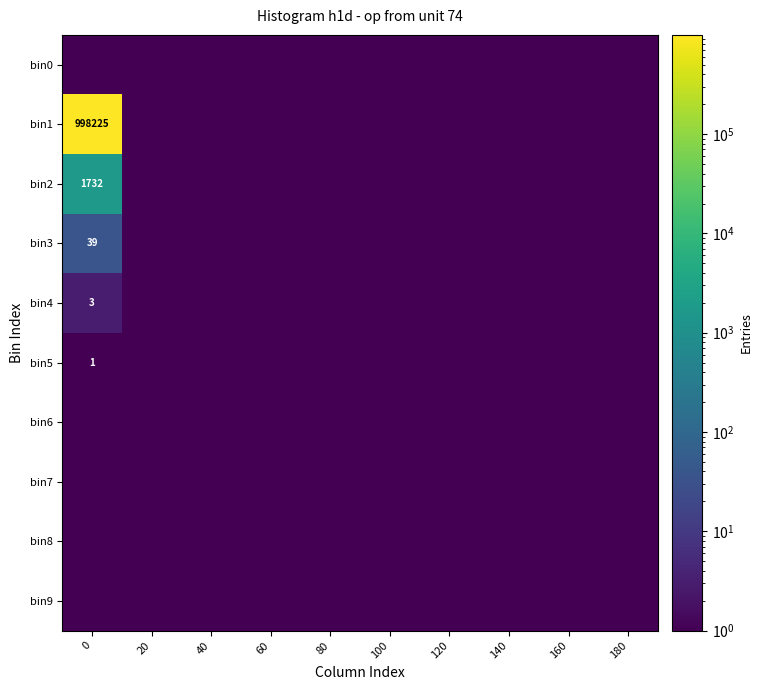

The bin5 series shows 2 at 0. True or false?

False